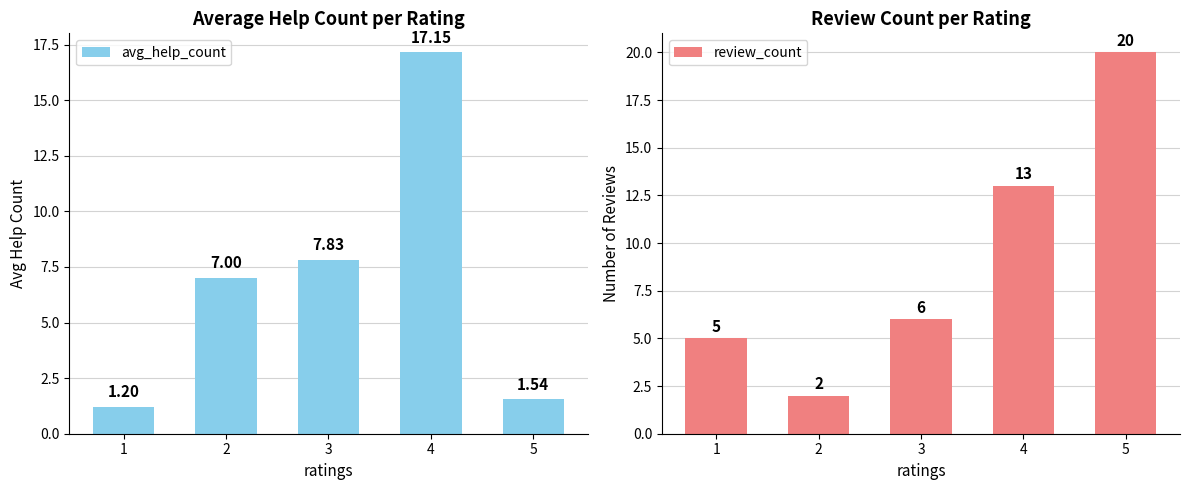

Which series has the largest total across all categories?

review_count